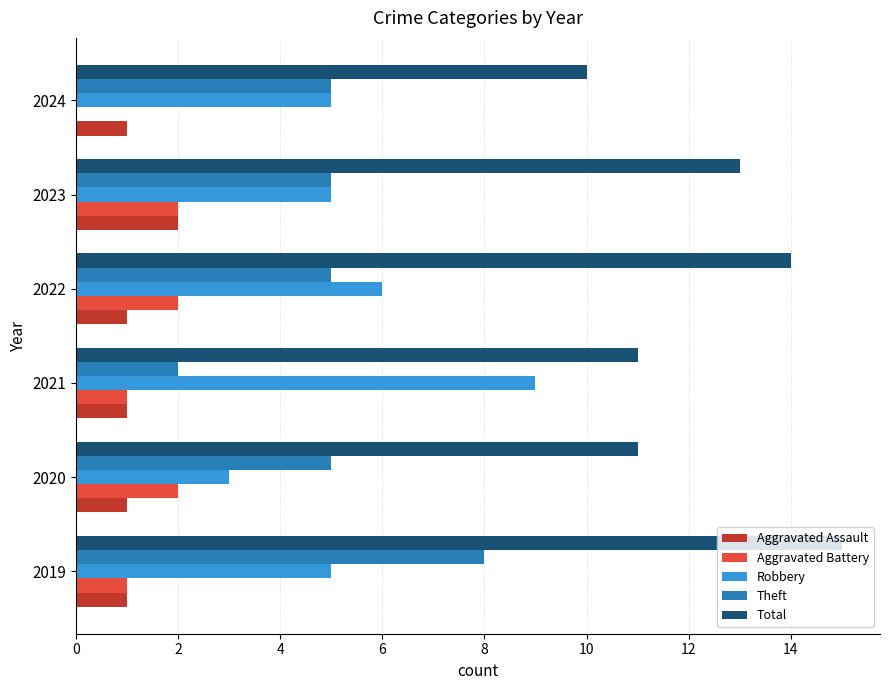

Is it true that Total equals 10 at 2024?

True